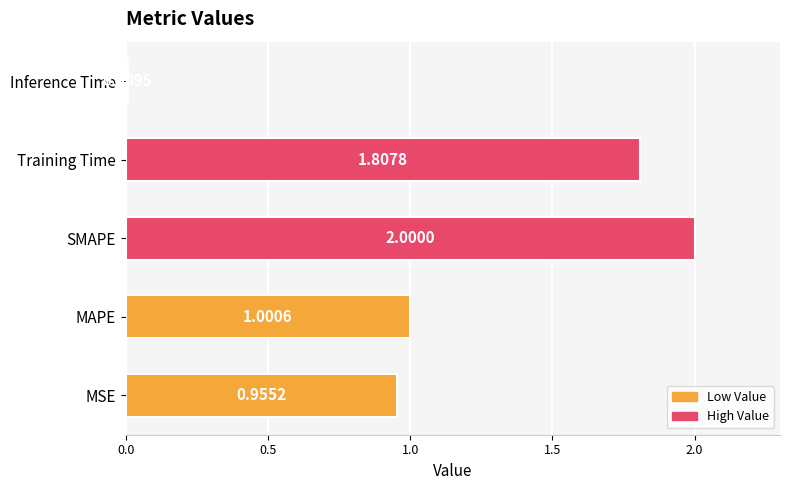

Rank the categories by value from highest to lowest.

SMAPE, Training Time, MAPE, MSE, Inference Time